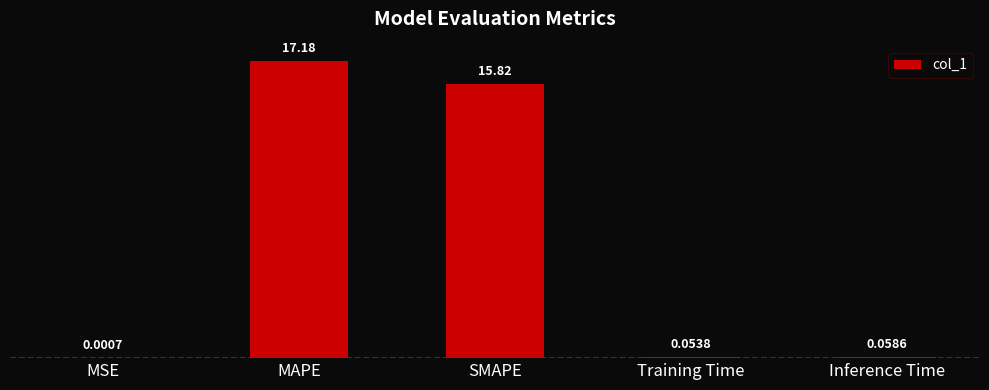

What is the sum of all values?

33.1